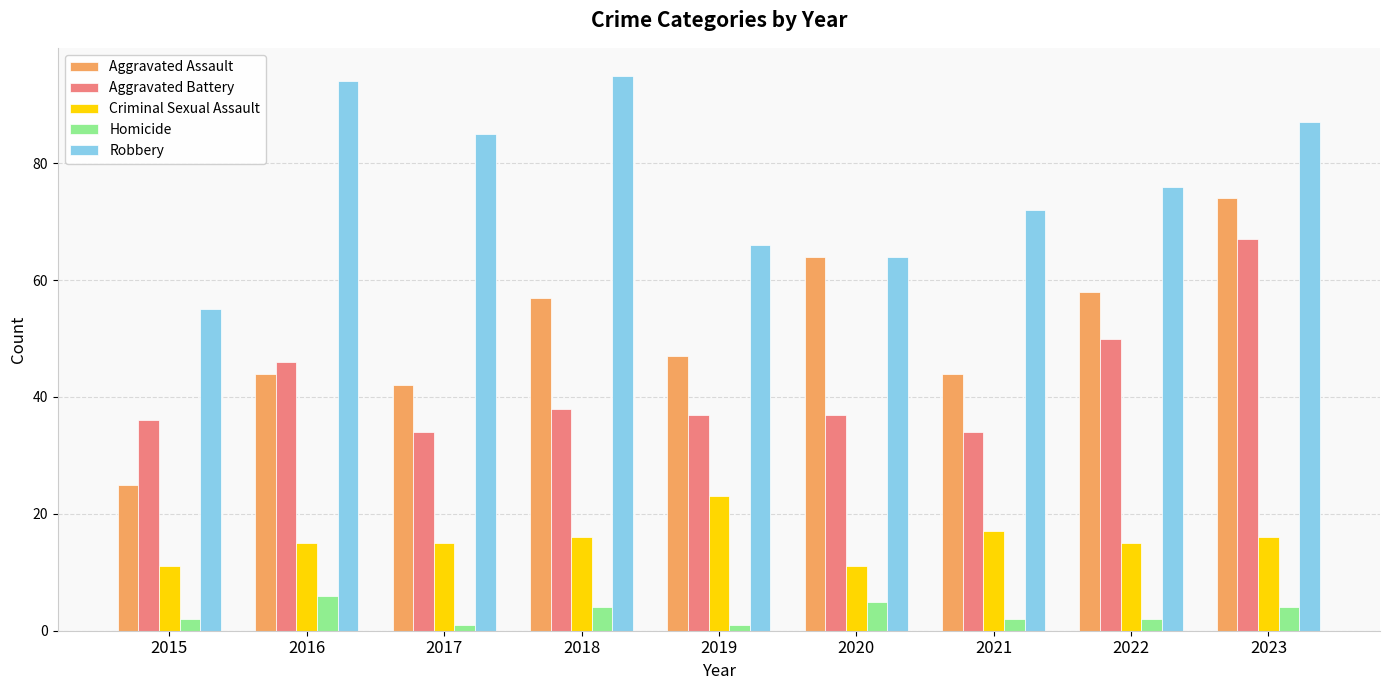

What is the difference between the second highest and second lowest values in the Homicide series?

4